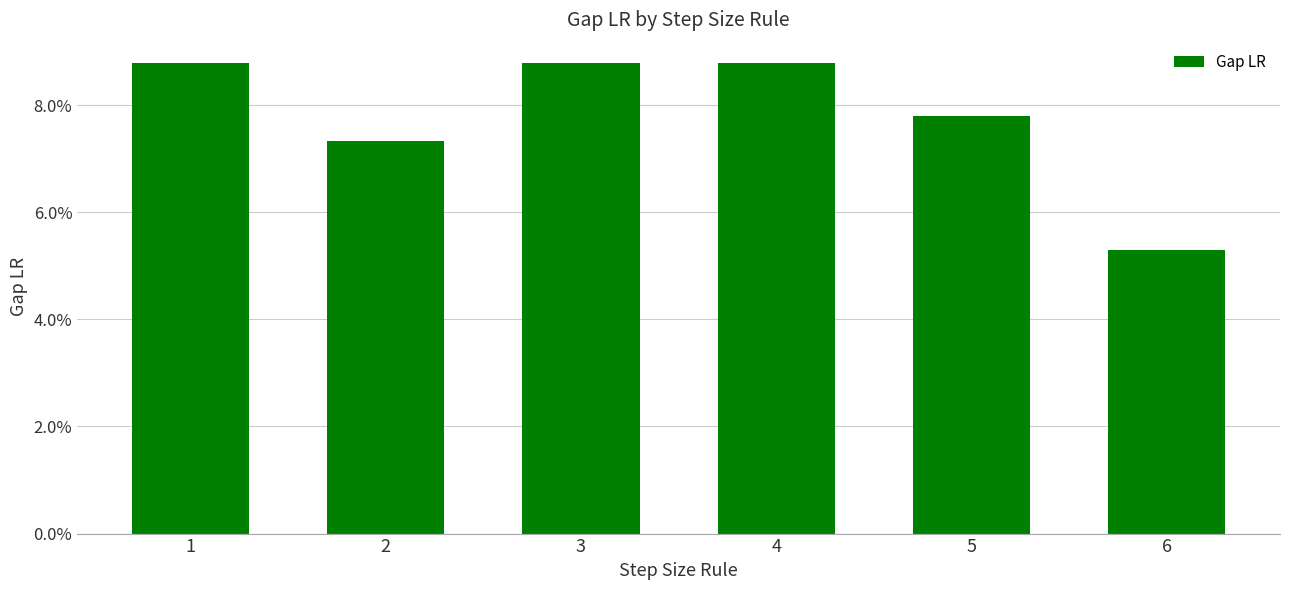

Are the bars horizontal?

No